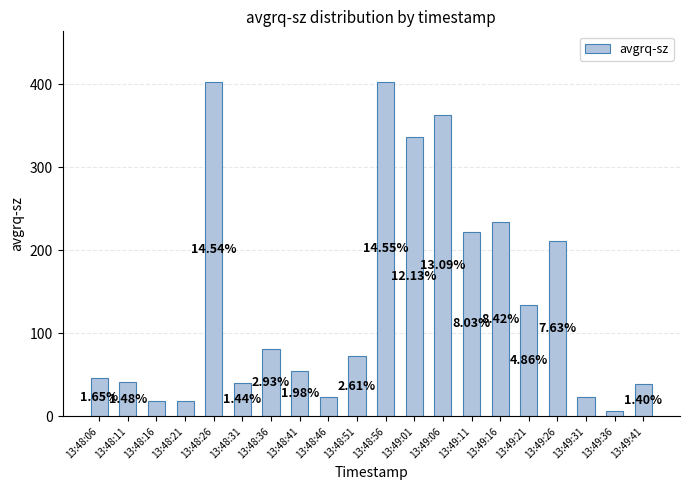

Reading left to right, list all the values displayed in this chart.

45.8	41.0	18.7	18.0	403.1	40.0	81.1	54.9	23.4	72.4	403.4	336.3	362.9	222.7	233.6	134.8	211.6	23.5	7.0	38.8